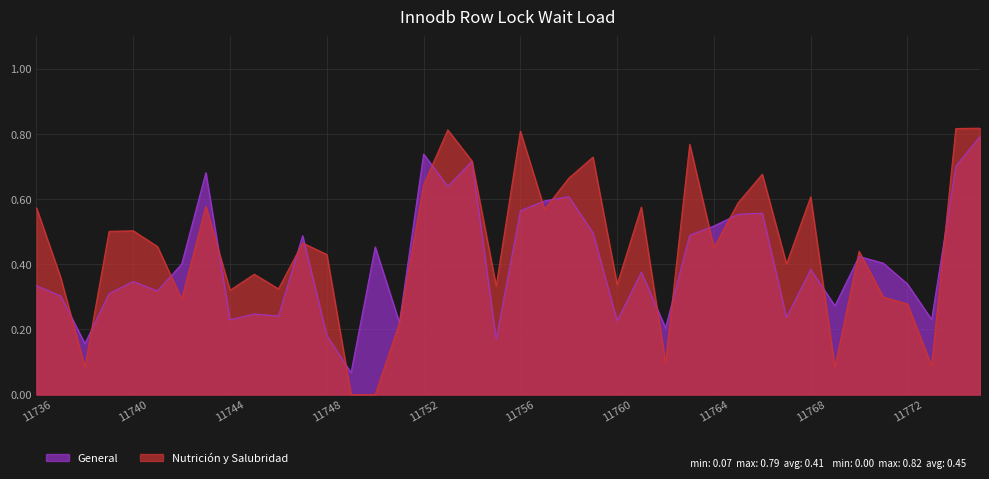

What is the spread (max minus min) of values at 11759?

0.2